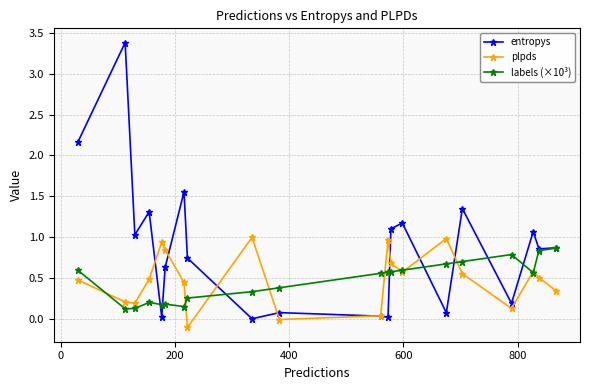

Which series has the widest spread of values?

entropys